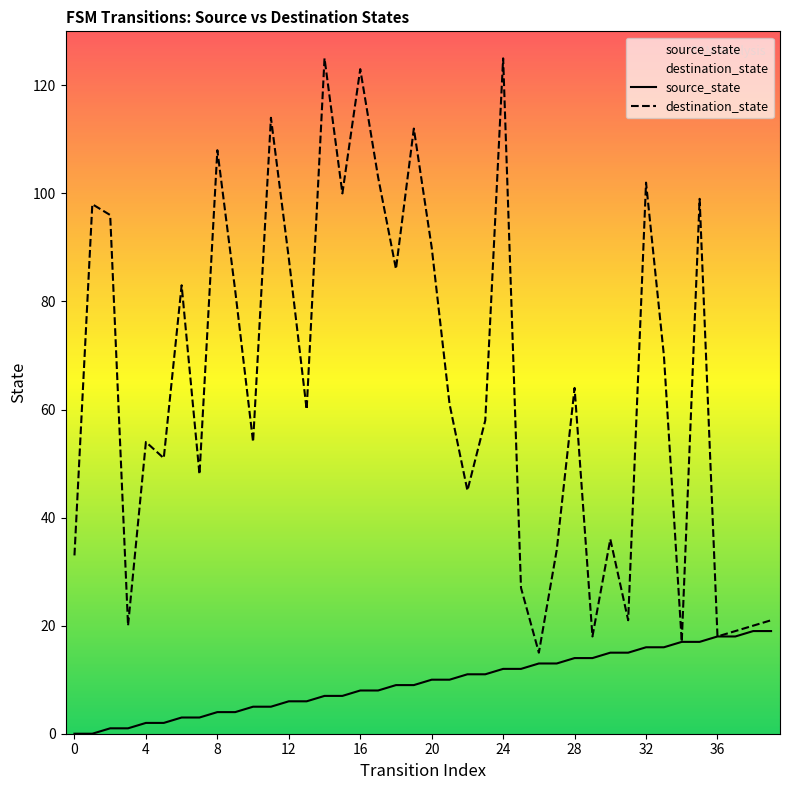

At which label is source_state closest to 9?

18